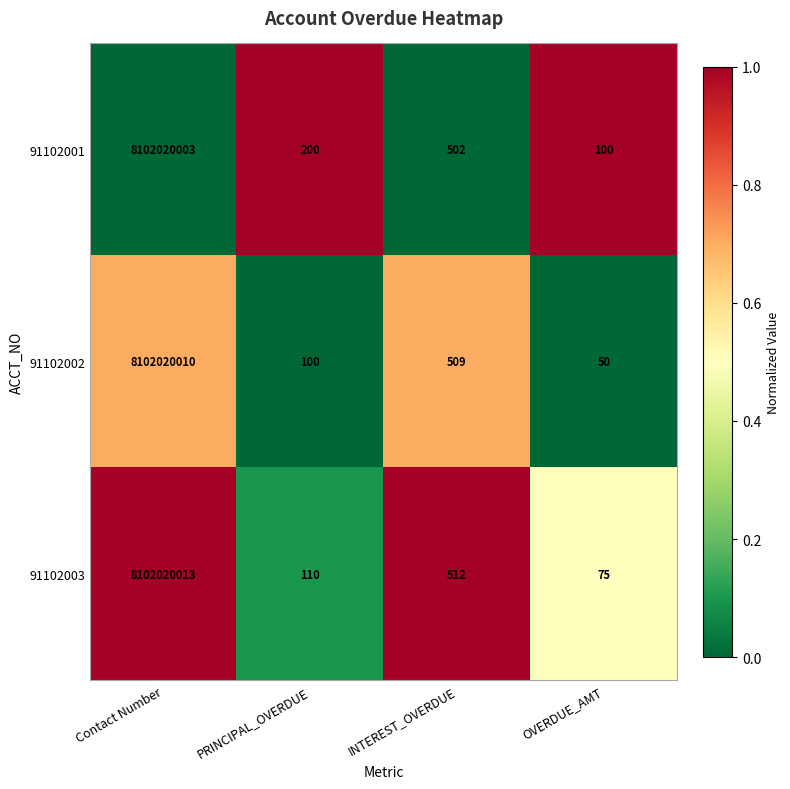

At which category does the chart reach its minimum across all series?

OVERDUE_AMT